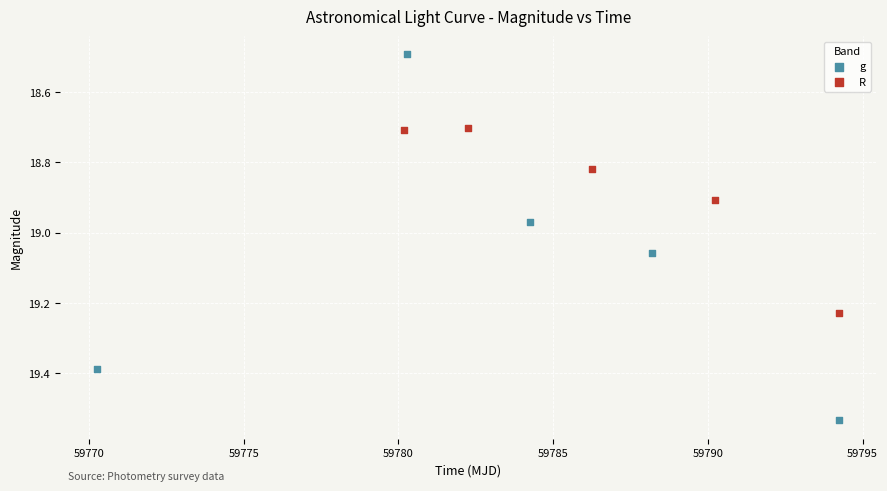

Which series reaches the minimum Y coordinate?

g